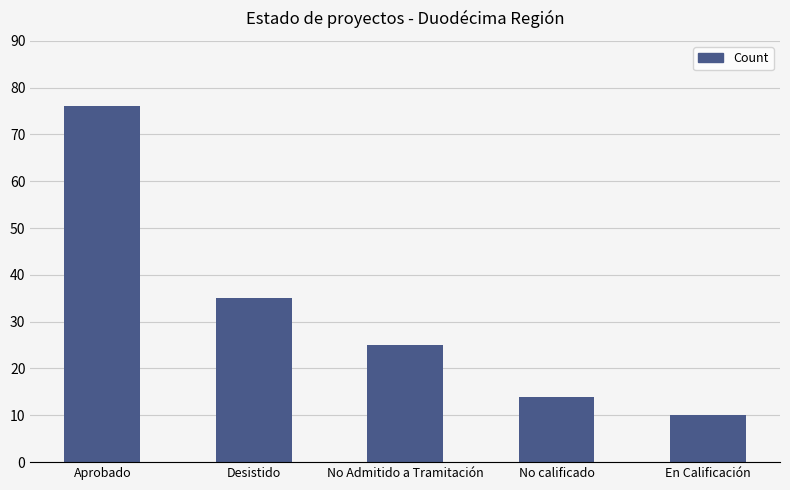

True or false: the data shows 3 at No calificado.

False